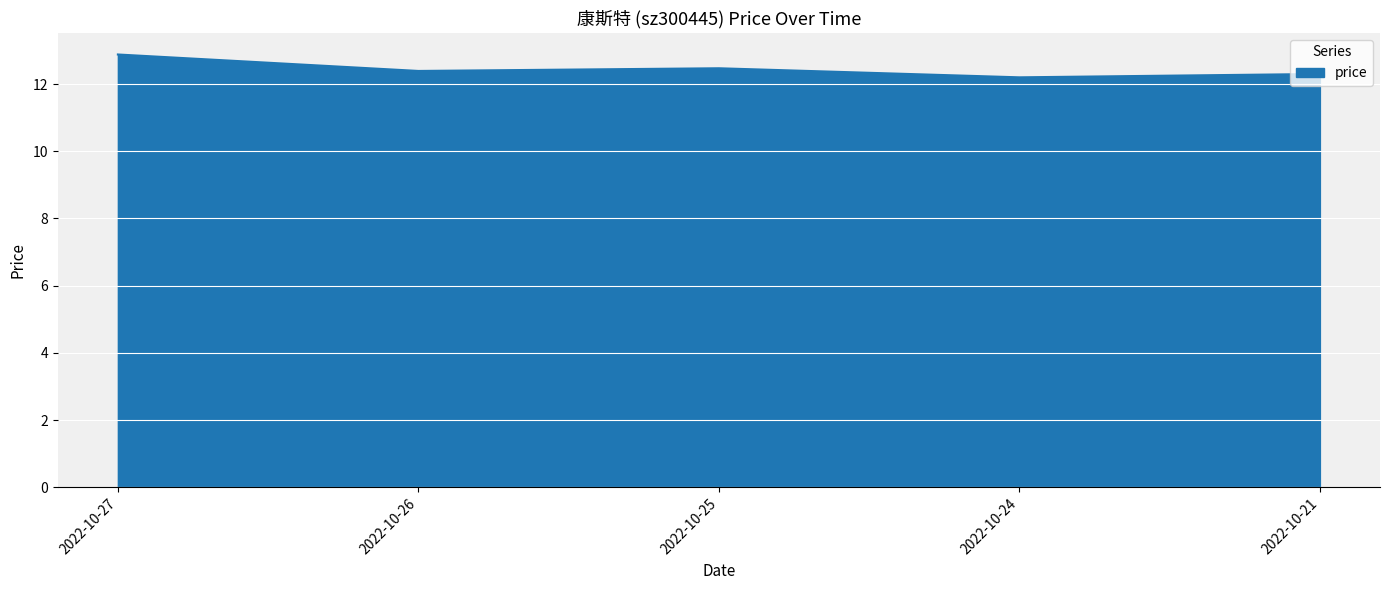

Is it true that the value at 2022-10-26 is 21.4?

False